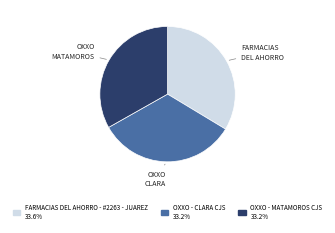

Combined, do OXXO - MATAMOROS CJS and OXXO - CLARA CJS account for over 50%?

Yes